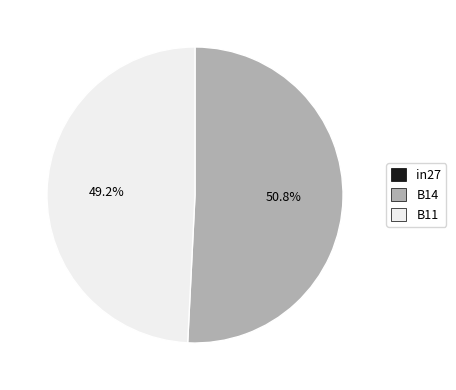

What is the largest slice in the pie chart?

B14